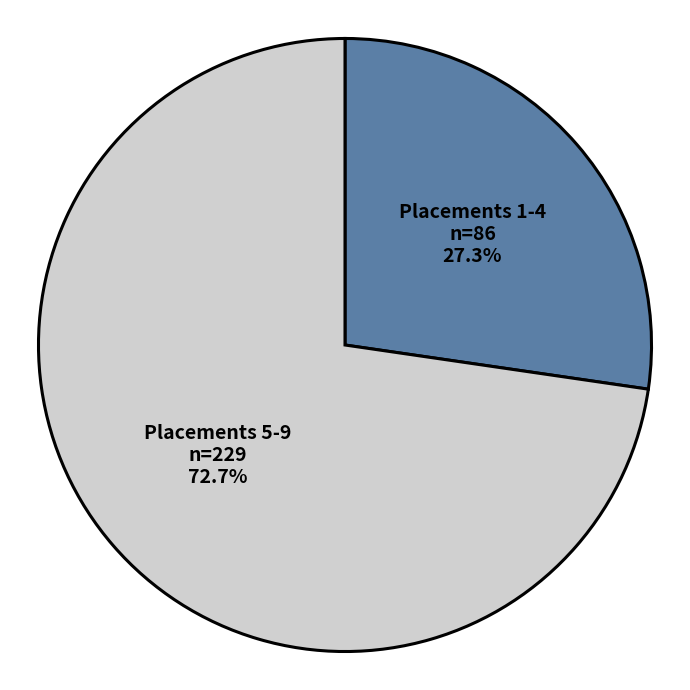

Approximately how many times larger is the value at Placements 1-4 compared to Placements 5-9?

0.4